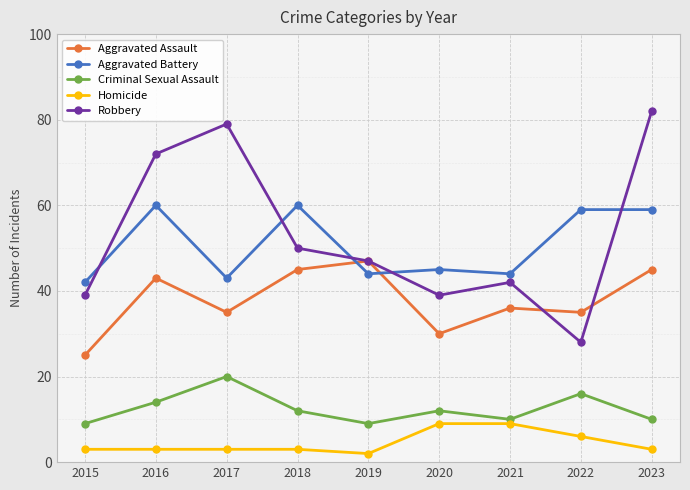

Reading left to right, list all the values displayed in this chart.

Aggravated Assault: 25	43	35	45	47	30	36	35	45
Aggravated Battery: 42	60	43	60	44	45	44	59	59
Criminal Sexual Assault: 9	14	20	12	9	12	10	16	10
Homicide: 3	3	3	3	2	9	9	6	3
Robbery: 39	72	79	50	47	39	42	28	82